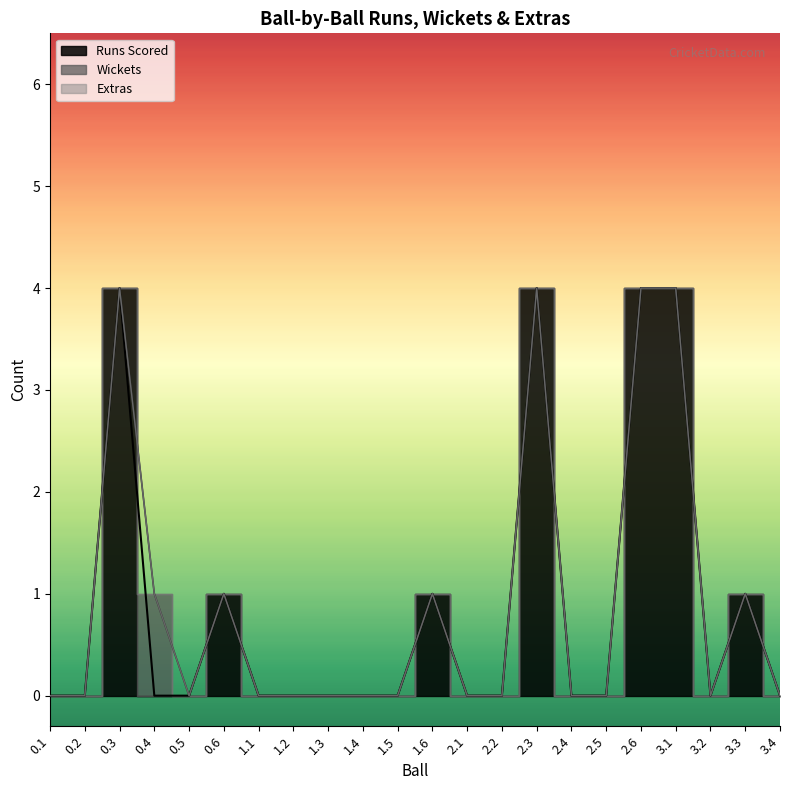

How many lines are shown in the chart?

3